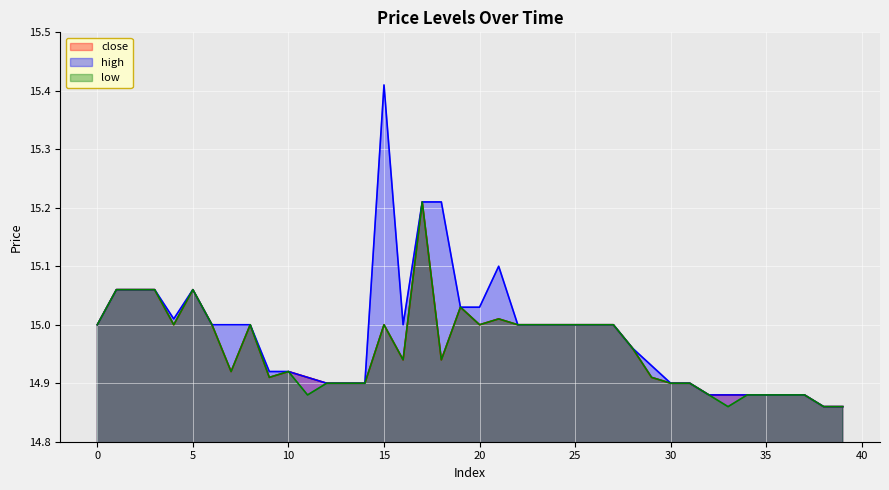

What is the difference between the close values at 16 and 25?

0.1